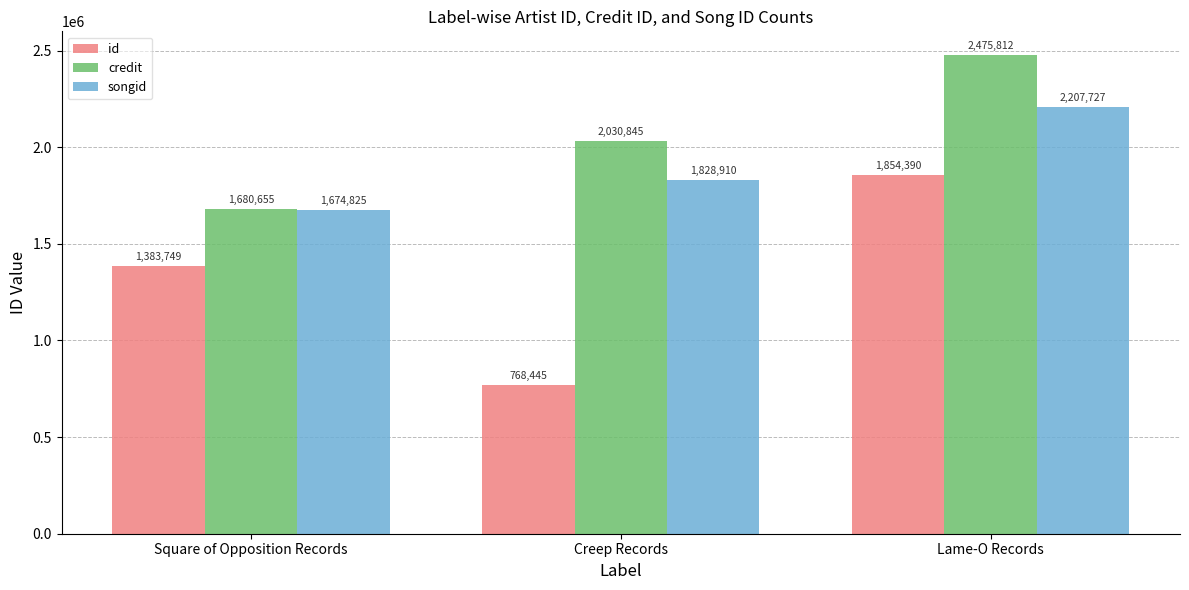

What is the value of the id bar at the 1st from the left?

1383749